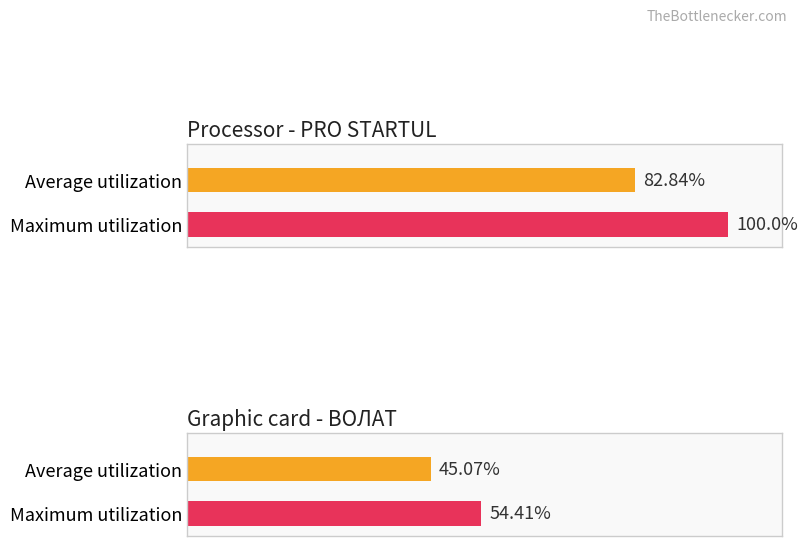

The Maximum utilization series shows 588 at 046. Расходники для БТ. True or false?

False